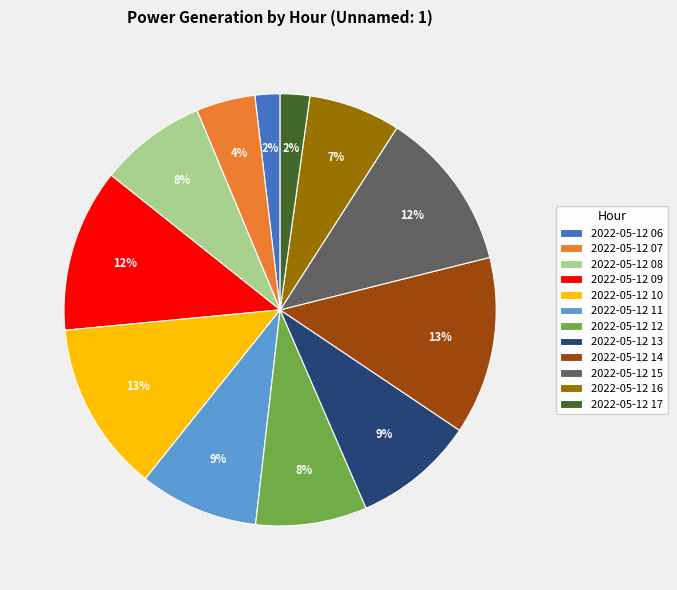

True or false: 2022-05-12 11 accounts for 16% of the total.

False